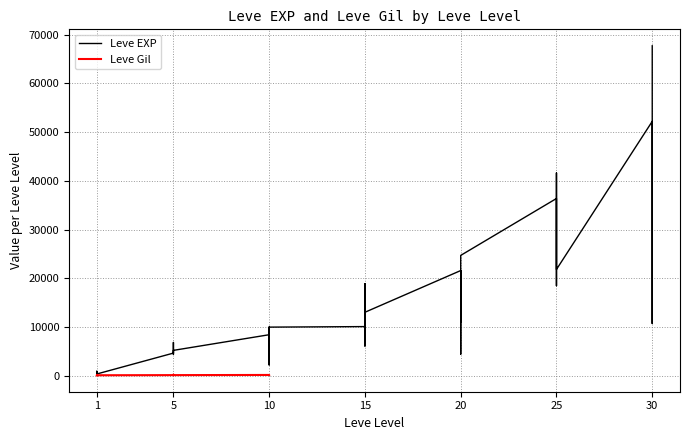

How many points are lower than both their immediate neighbors (excluding endpoints)?

11